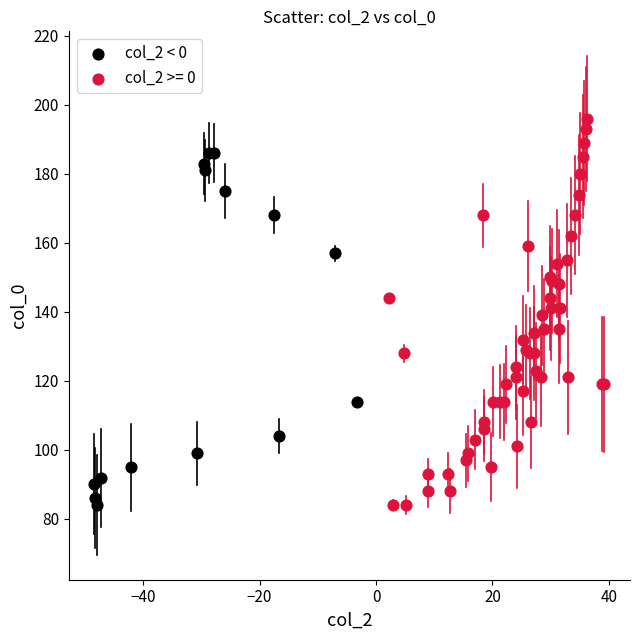

Which series contains the highest Y value?

col_2 >= 0